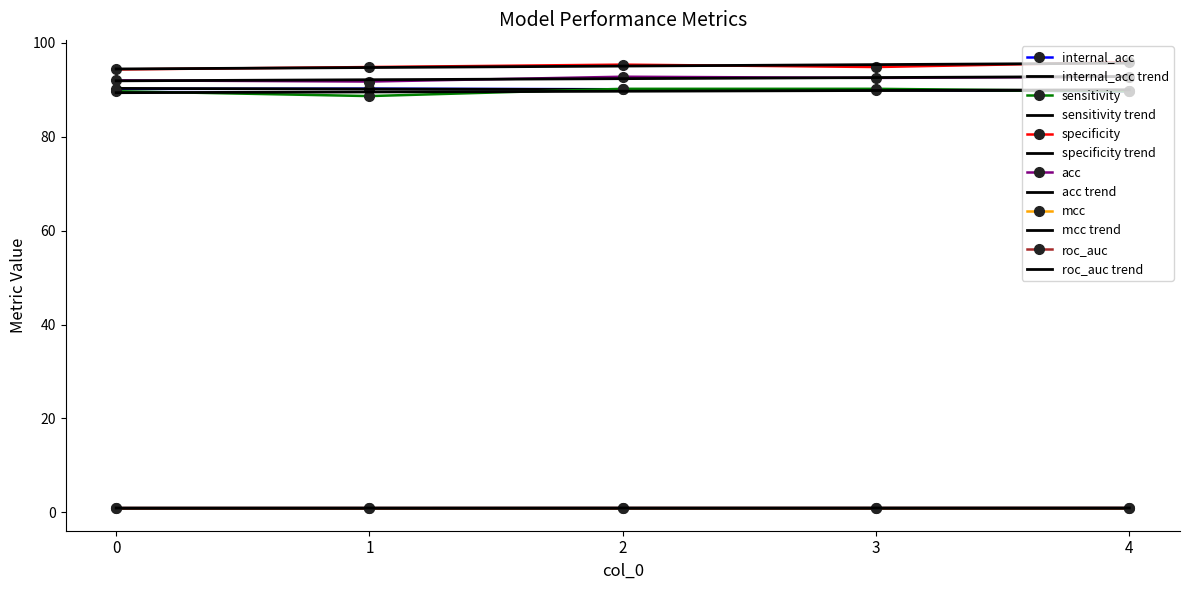

What is the total value across all series at 1?

367.3